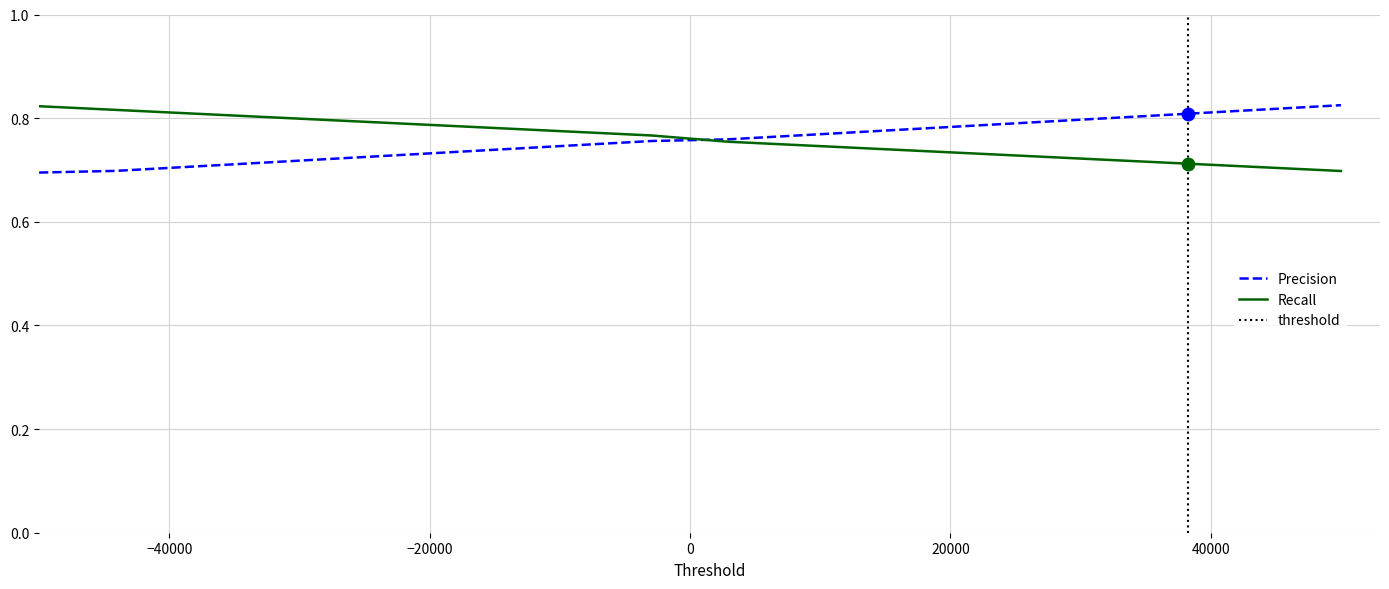

What are all the series names shown in the legend?

Precision, Recall